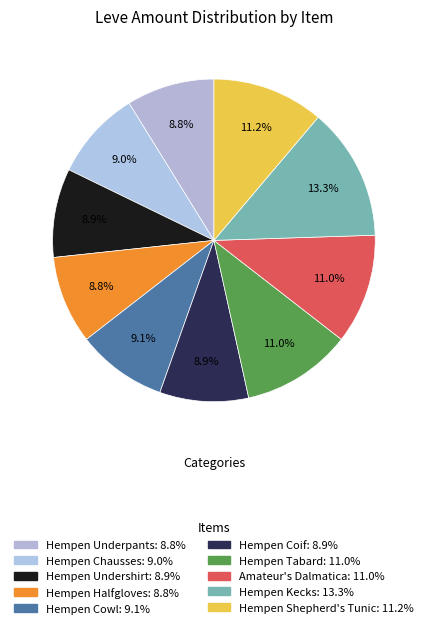

How many segments does this pie chart have?

10